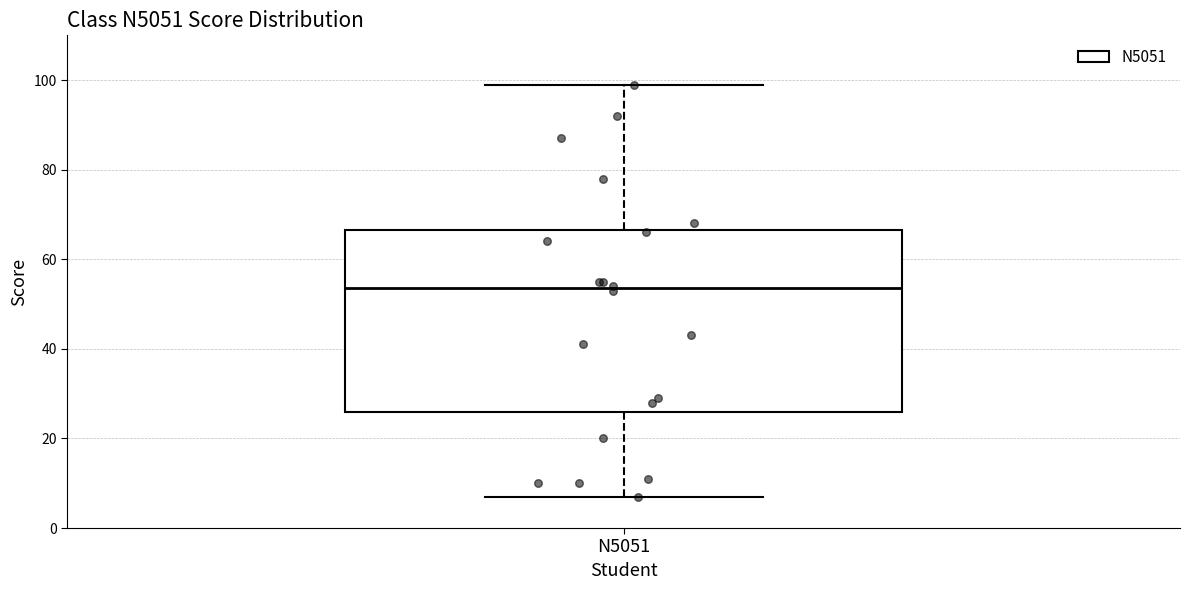

Read this box plot against the y-axis: the position of the median line, the range covered by the box, and the ends of both whiskers. The values are not printed on the chart, so give them approximately, as read against the axis.

median 54, box 26 to 66, whiskers 8 to 100